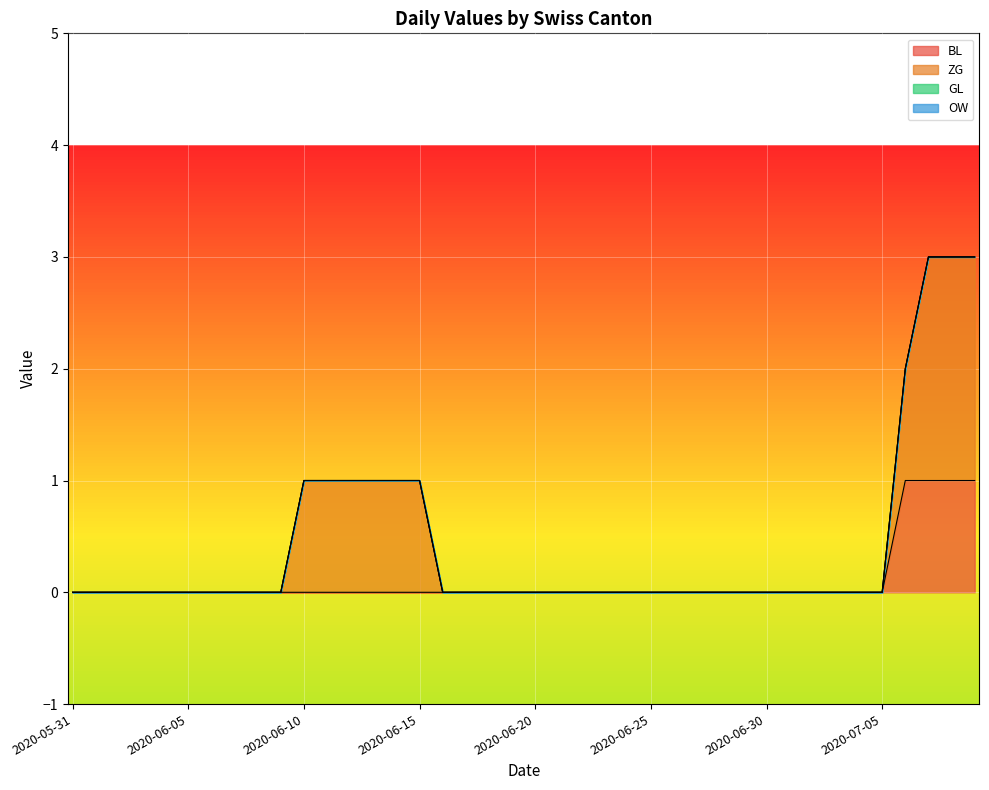

List the labels in order of ZG value, largest first.

2020-07-07, 2020-07-08, 2020-07-09, 2020-06-10, 2020-06-11, 2020-06-12, 2020-06-13, 2020-06-14, 2020-06-15, 2020-07-06, 2020-05-31, 2020-06-01, 2020-06-02, 2020-06-03, 2020-06-04, 2020-06-05, 2020-06-06, 2020-06-07, 2020-06-08, 2020-06-09, 2020-06-16, 2020-06-17, 2020-06-18, 2020-06-19, 2020-06-20, 2020-06-21, 2020-06-22, 2020-06-23, 2020-06-24, 2020-06-25, 2020-06-26, 2020-06-27, 2020-06-28, 2020-06-29, 2020-06-30, 2020-07-01, 2020-07-02, 2020-07-03, 2020-07-04, 2020-07-05